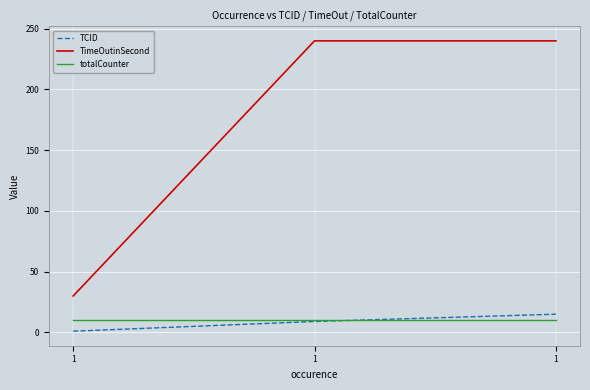

What is the value of the totalCounter point at the 2nd from the left?

10